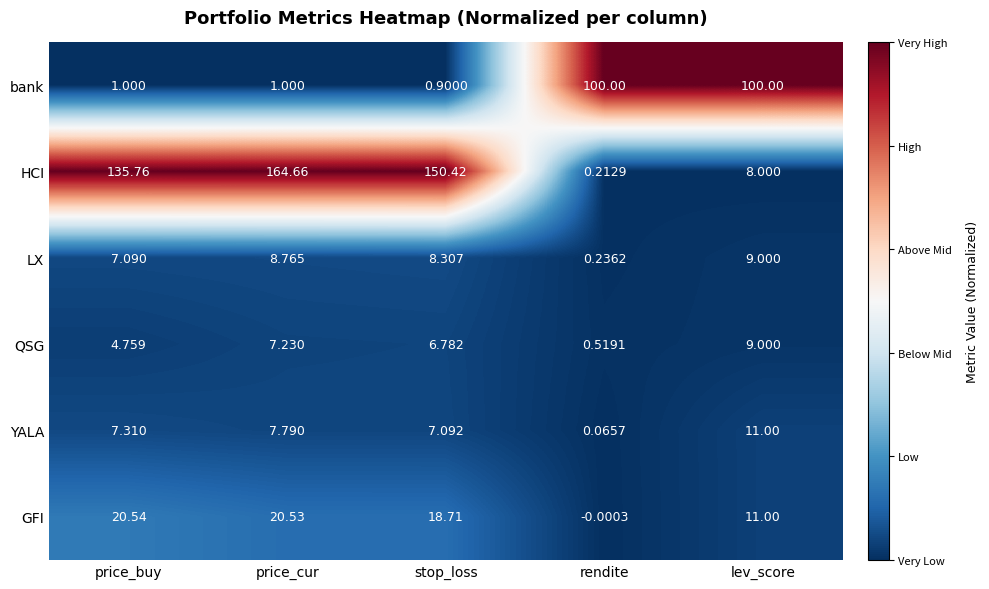

Which series changed the most between rendite and lev_score?

GFI